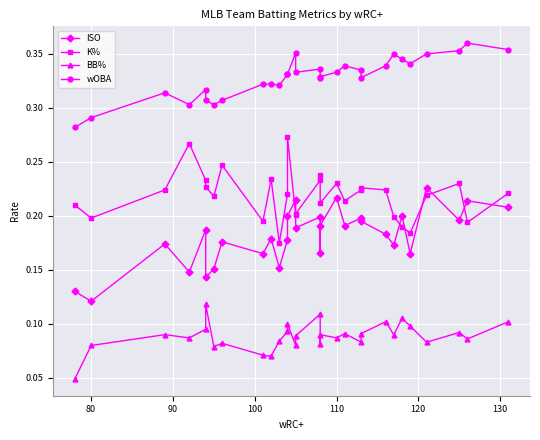

List the series in order of their overall mean, lowest first.

BB%, ISO, K%, wOBA